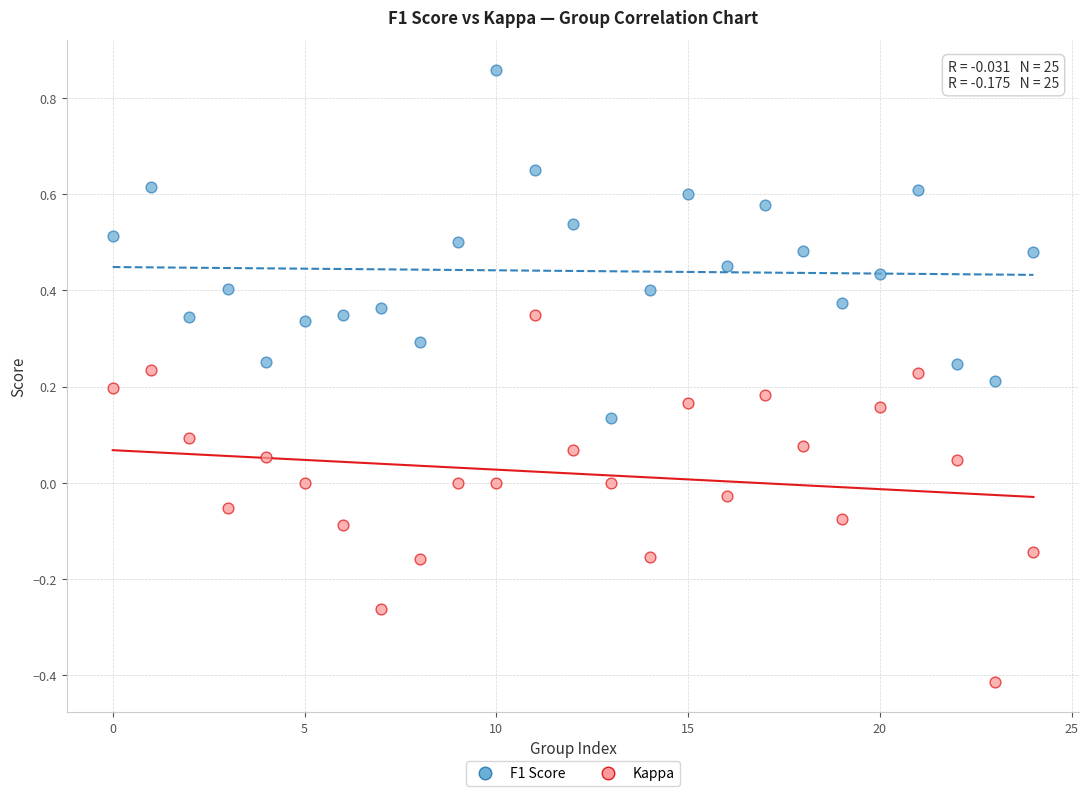

Which series reaches the maximum Y coordinate?

F1 Score